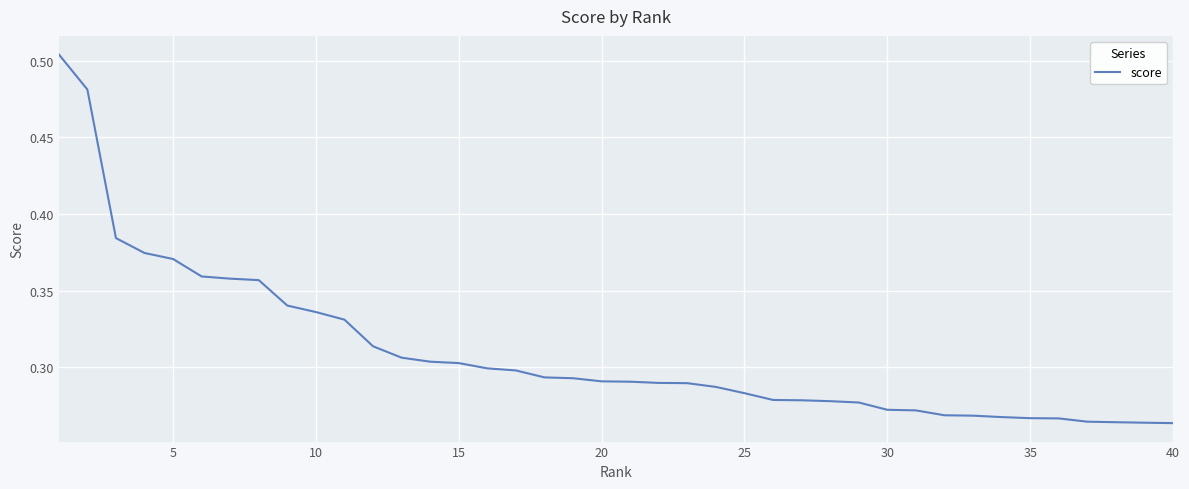

How many series are shown in this chart?

1